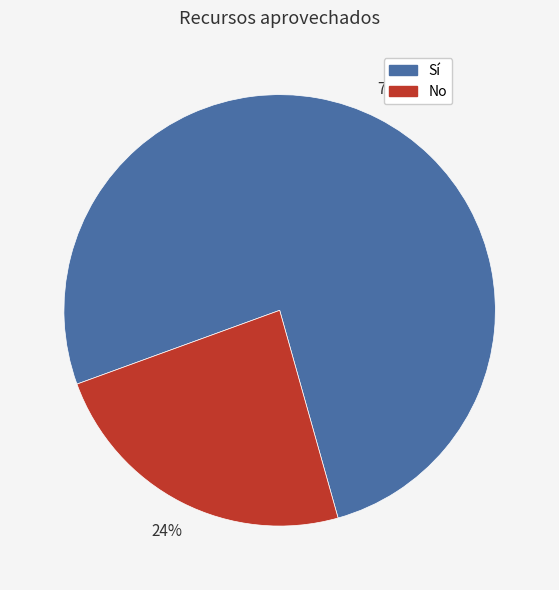

Does any single category account for the majority?

Yes